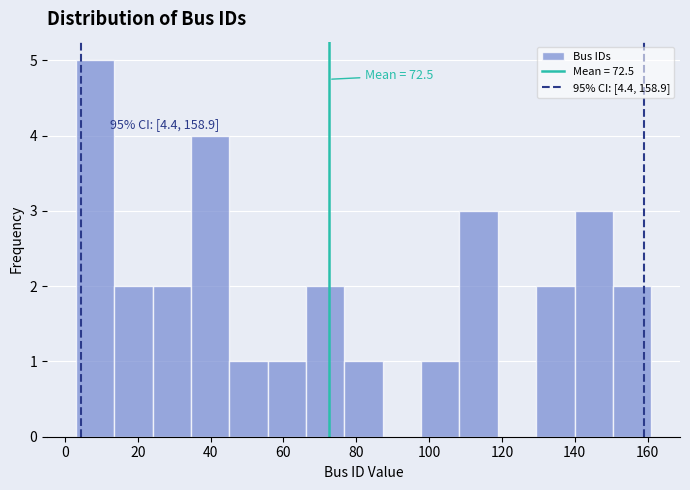

Which range on the x-axis has the tallest bar?

4 to 14